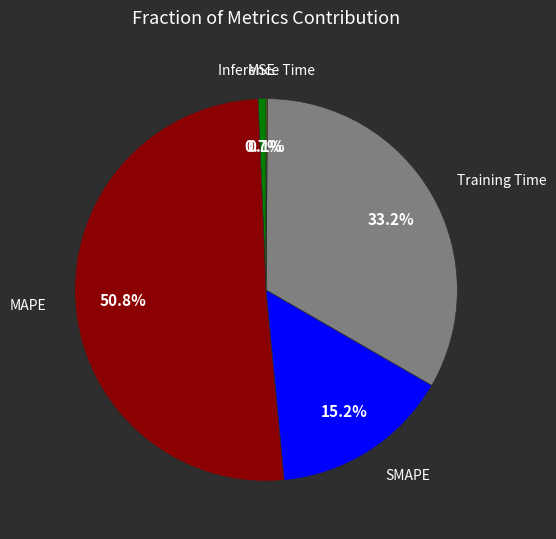

Is there a majority slice in this chart?

Yes